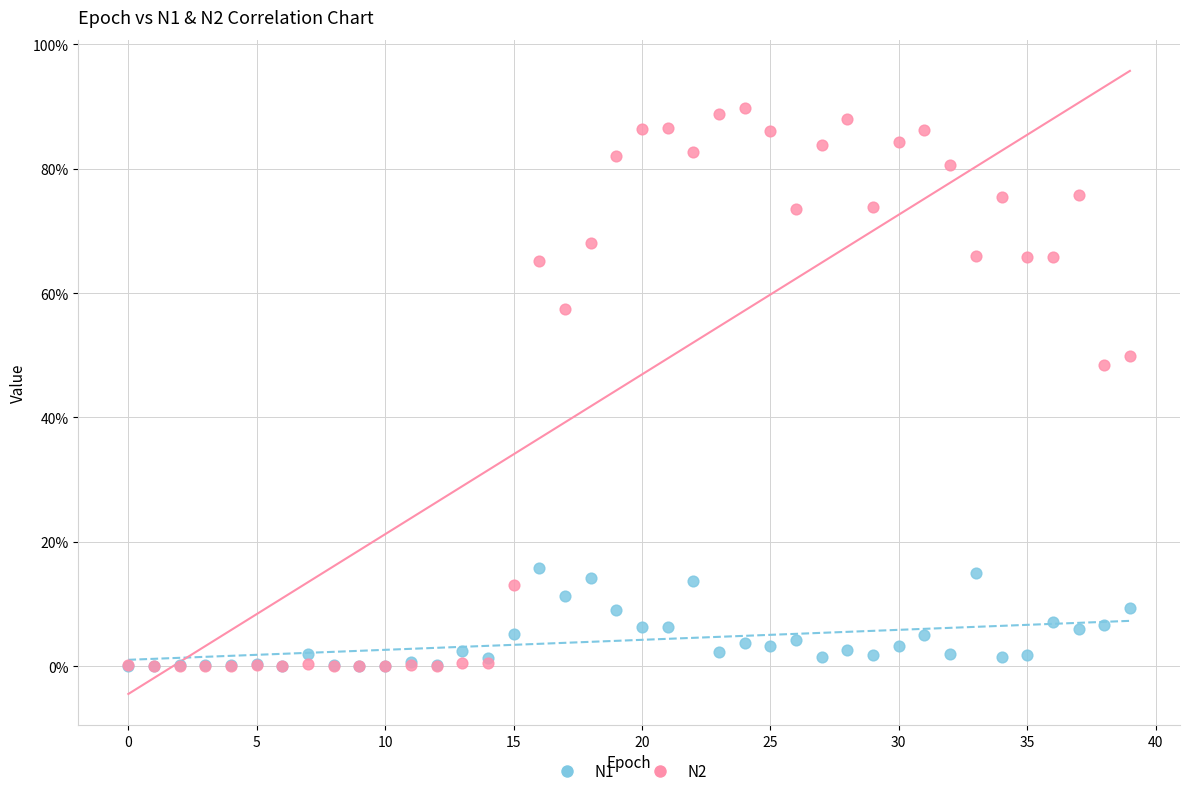

Which series has the largest Y range (max minus min)?

N2